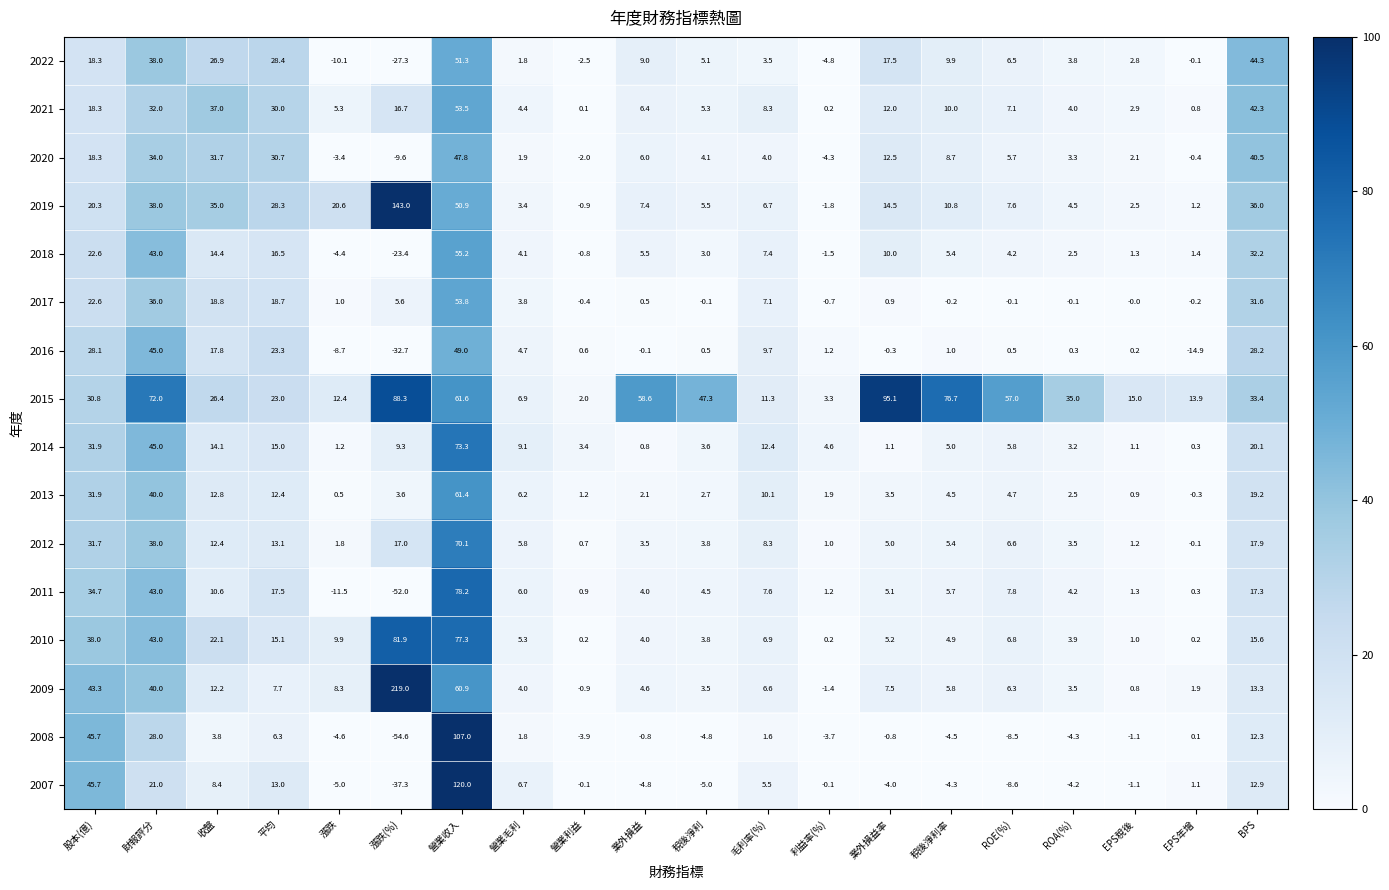

Which label corresponds to the smallest value in the chart?

漲跌(%)